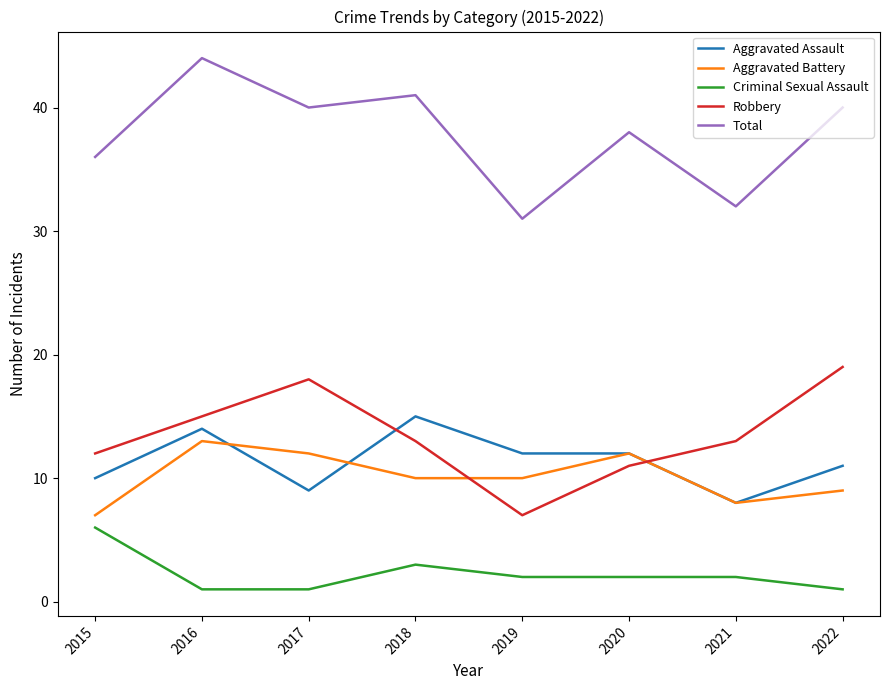

What is the sum of all Criminal Sexual Assault values?

18